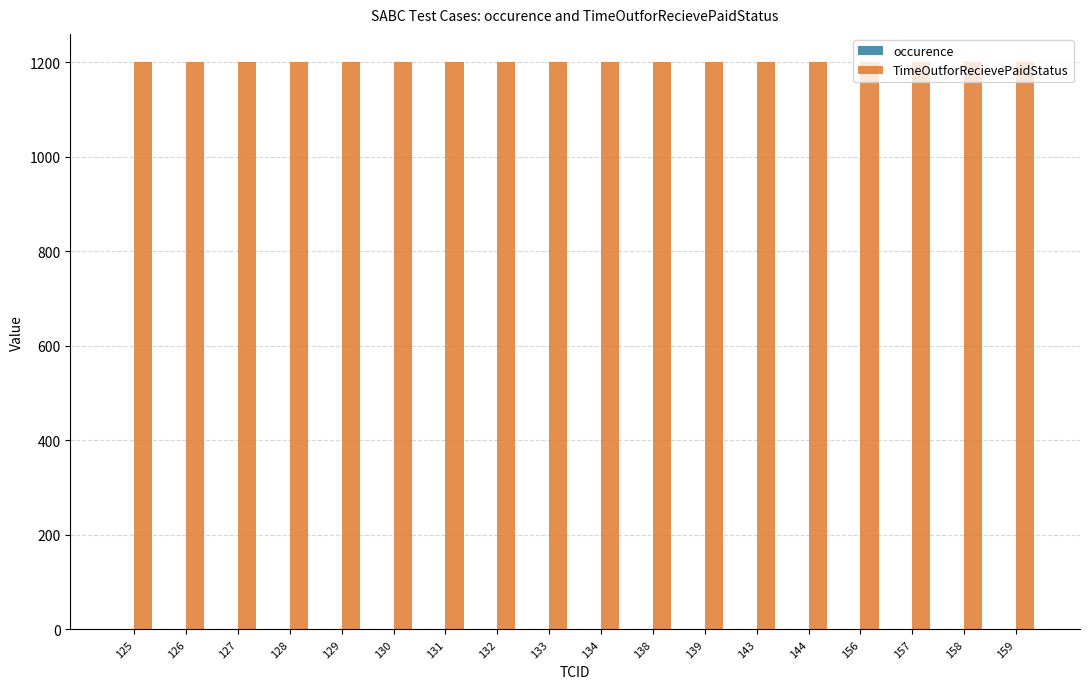

Which series has the largest total across all categories?

TimeOutforRecievePaidStatus